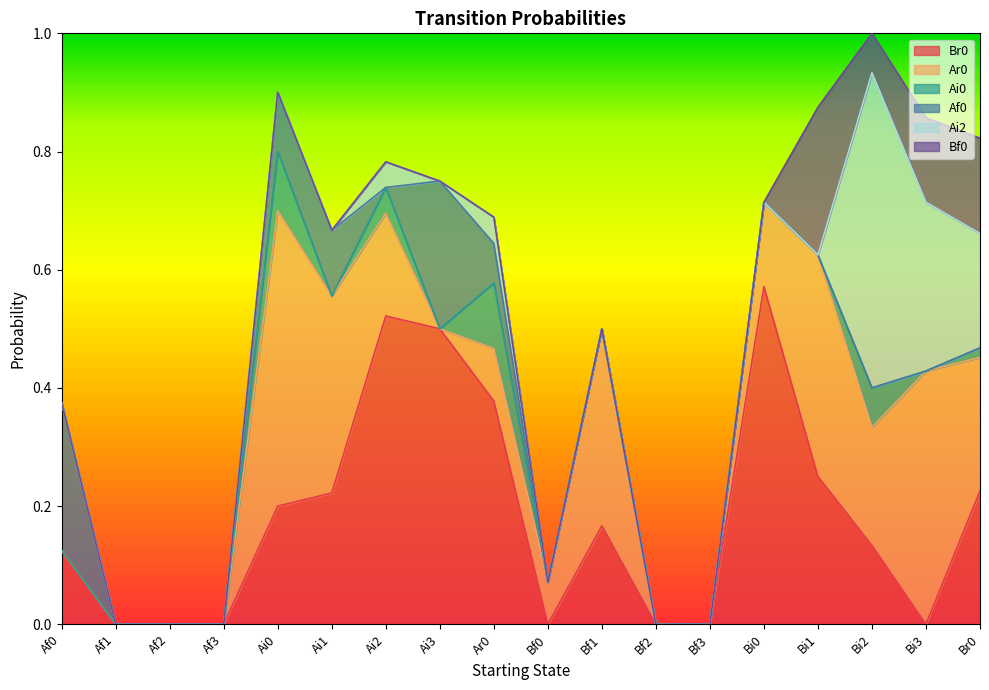

Rank the series at Af0 from highest to lowest value.

Af0, Br0, Ar0, Ai0, Ai2, Bf0